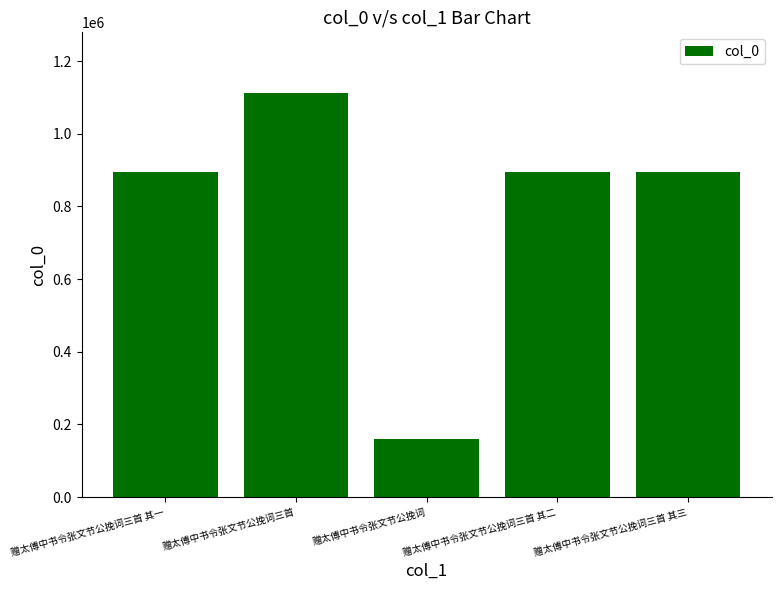

Count the number of data series in this chart.

1